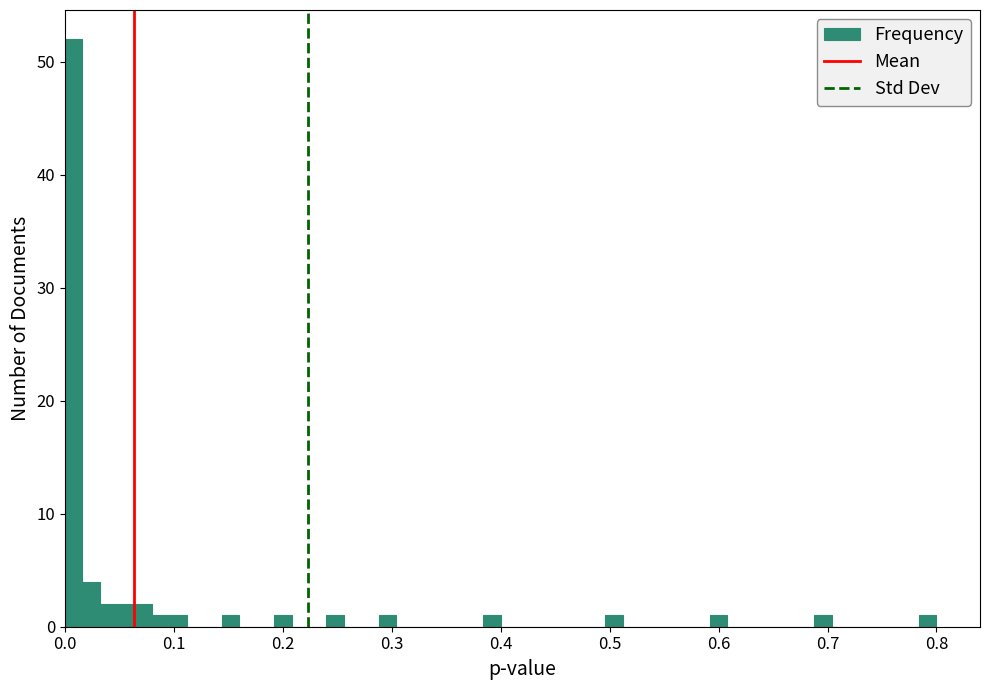

Around what value on the x-axis is the tallest bar? Give the approximate position of its centre, as read against the axis.

0.01